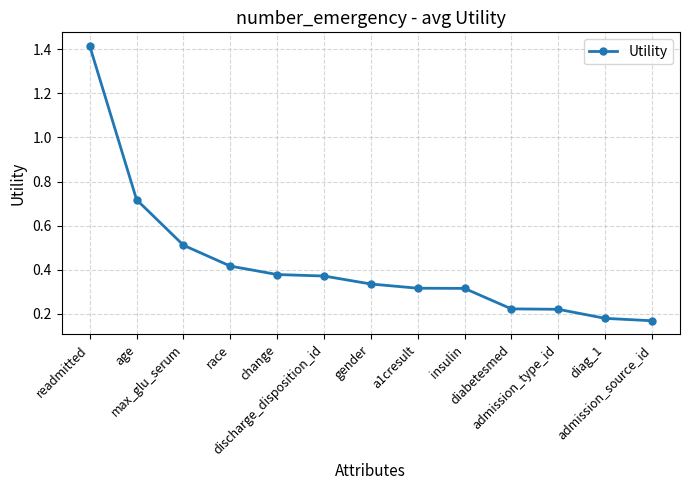

Count the values in the range 0 to 1.

12